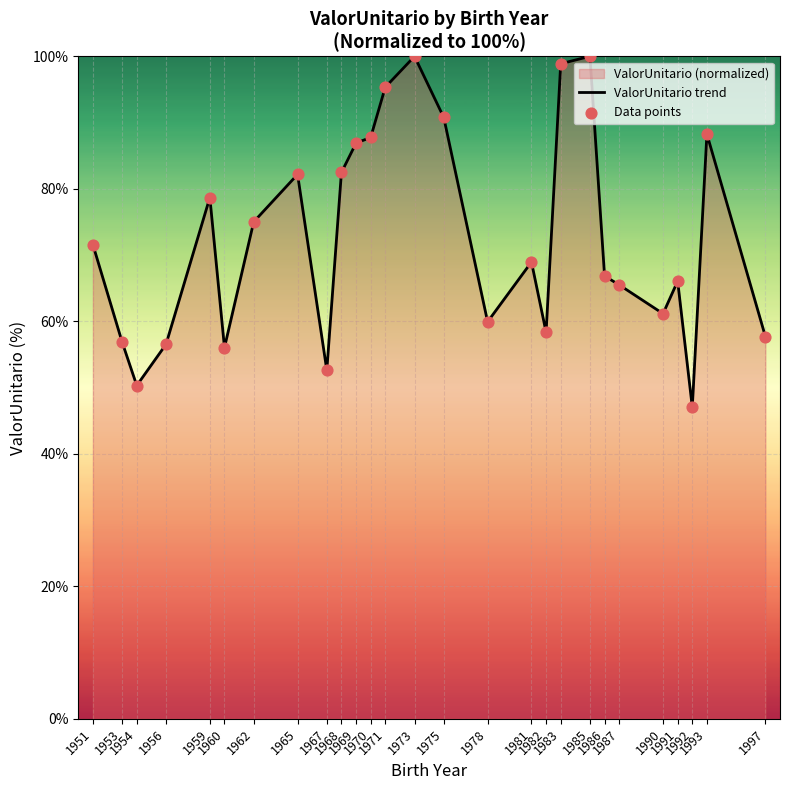

At which category is the sum across all series the highest?

1985